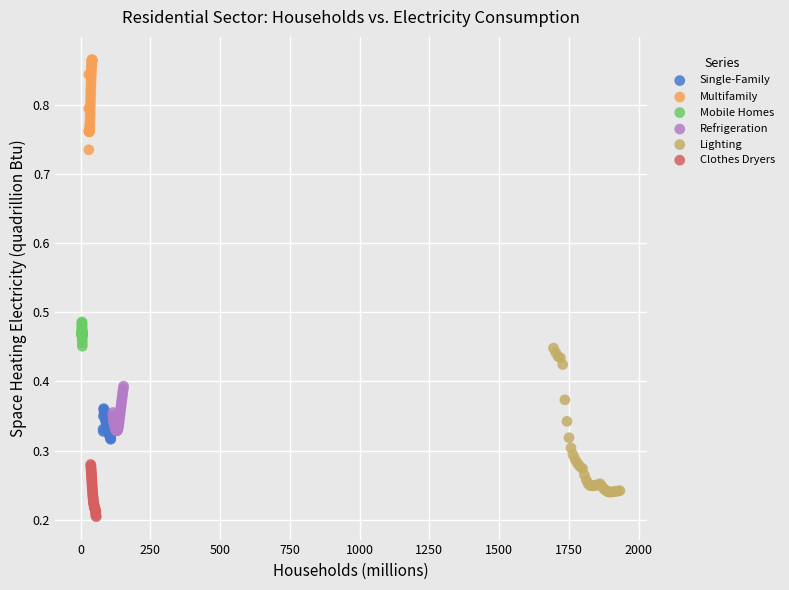

Which series reaches the minimum Y coordinate?

Clothes Dryers